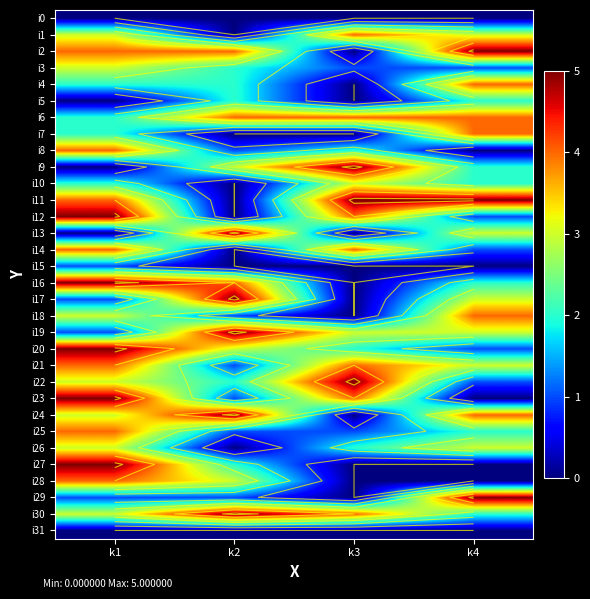

What is the average value of the i26 series?

2